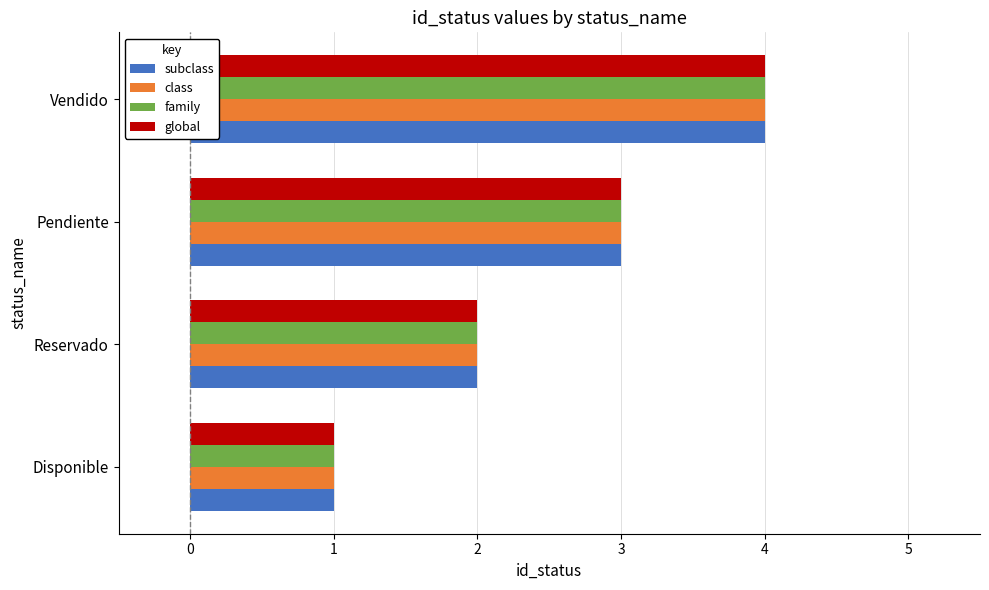

Read the class value at Pendiente.

3